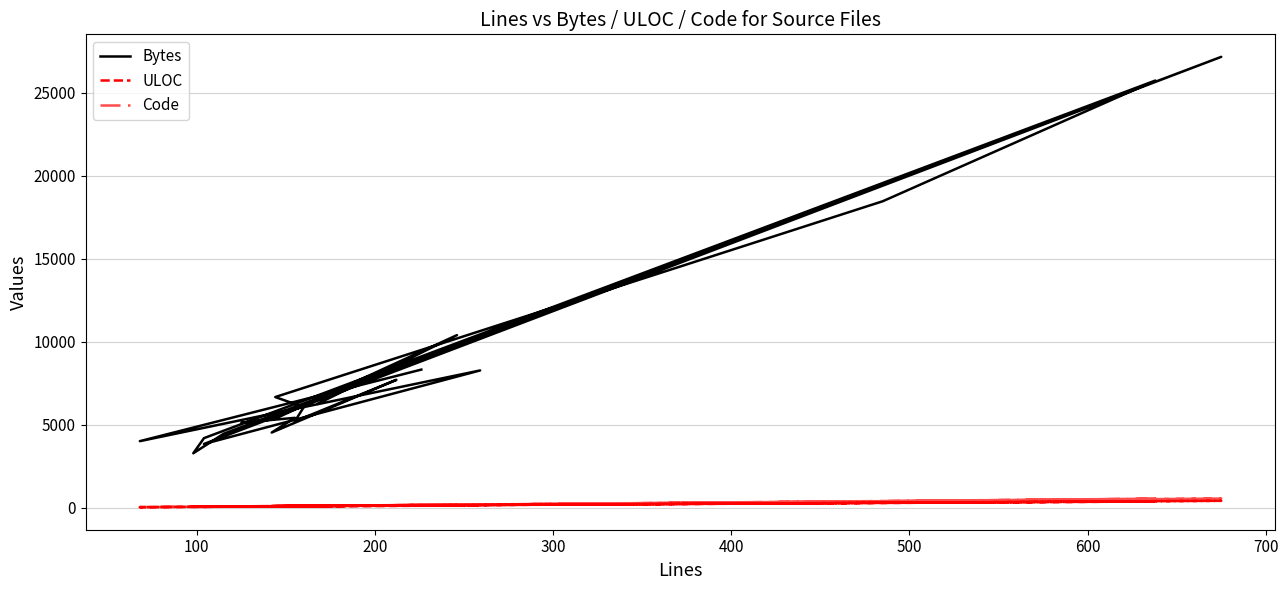

True or false: Code has more than 0 interior local peaks.

True